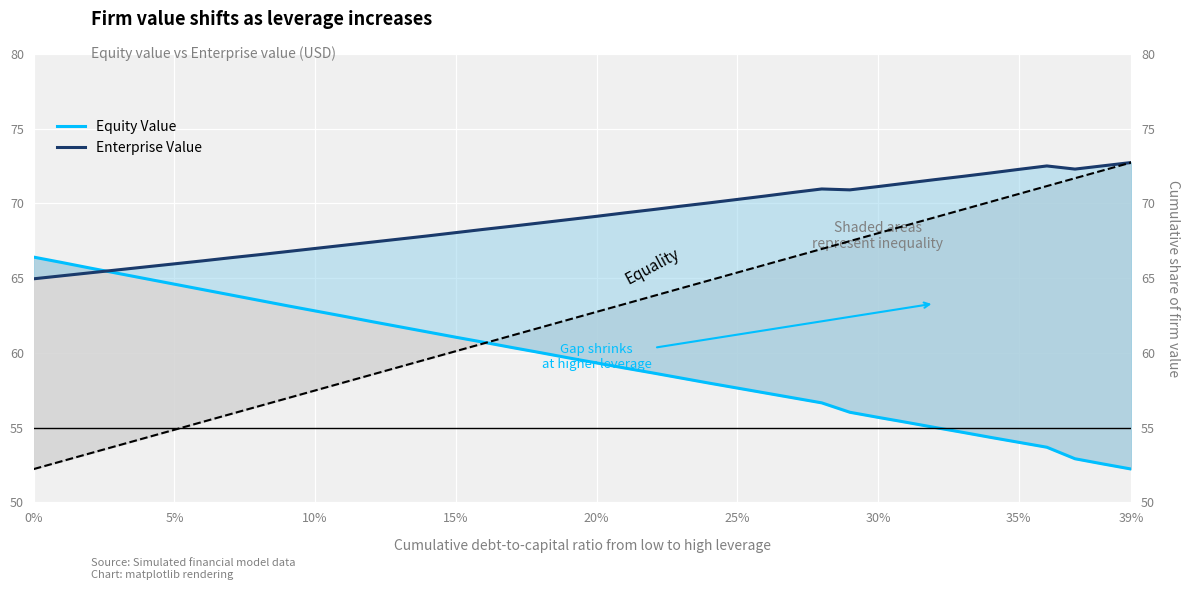

The value of Equity Value at 37 is 52.9. True or false?

True